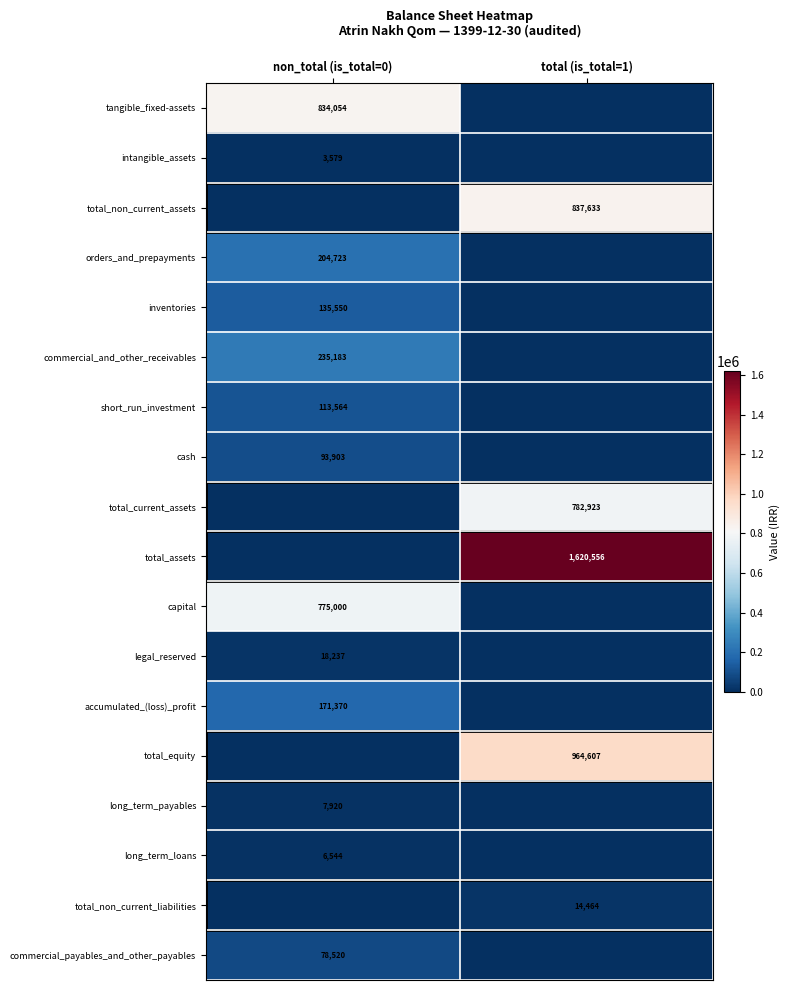

Is it true that cash equals 157108 at non_total (is_total=0)?

False